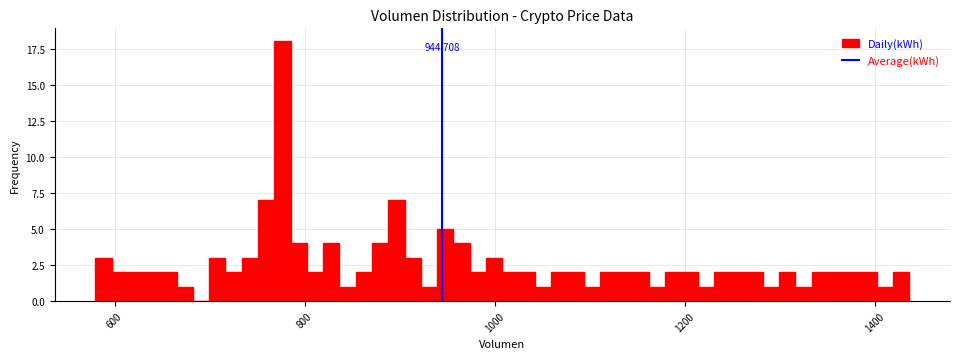

Around what value on the x-axis is the tallest bar? Give the approximate position of its centre, as read against the axis.

780